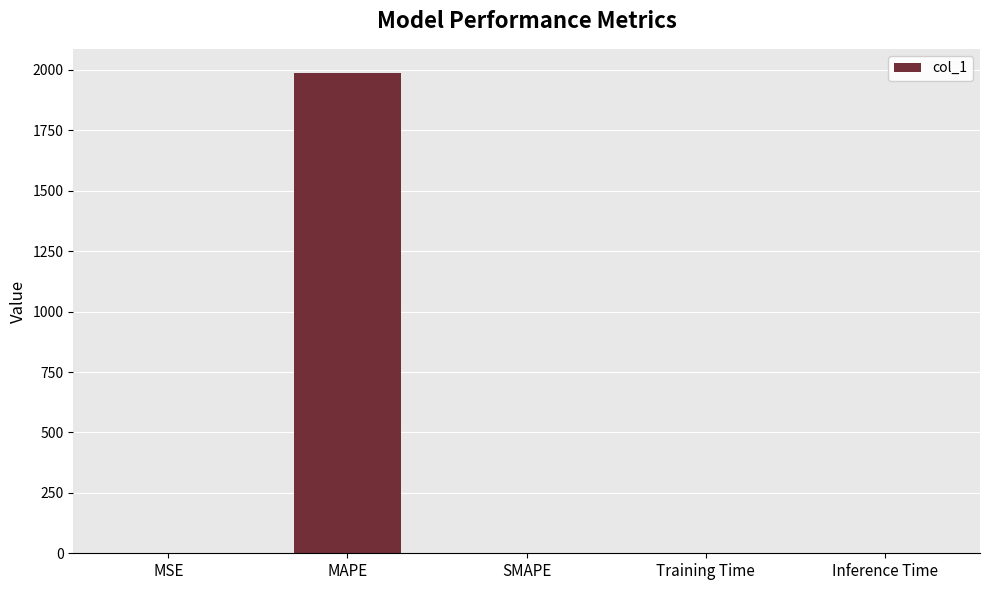

What is the maximum value shown in the chart?

1987.8